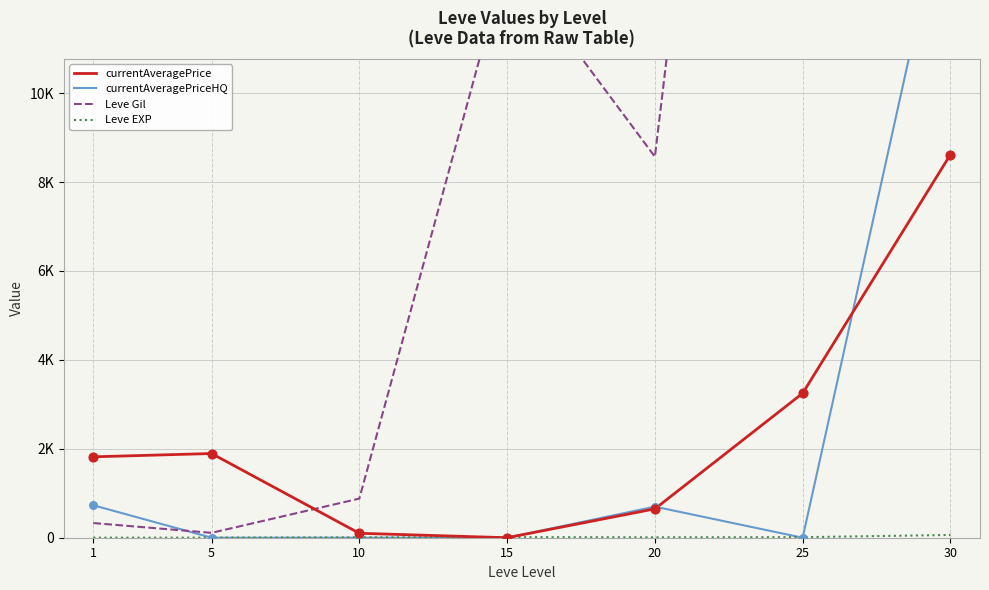

Is the value of Leve Gil at 10 greater than the value of currentAveragePrice at 10?

Yes